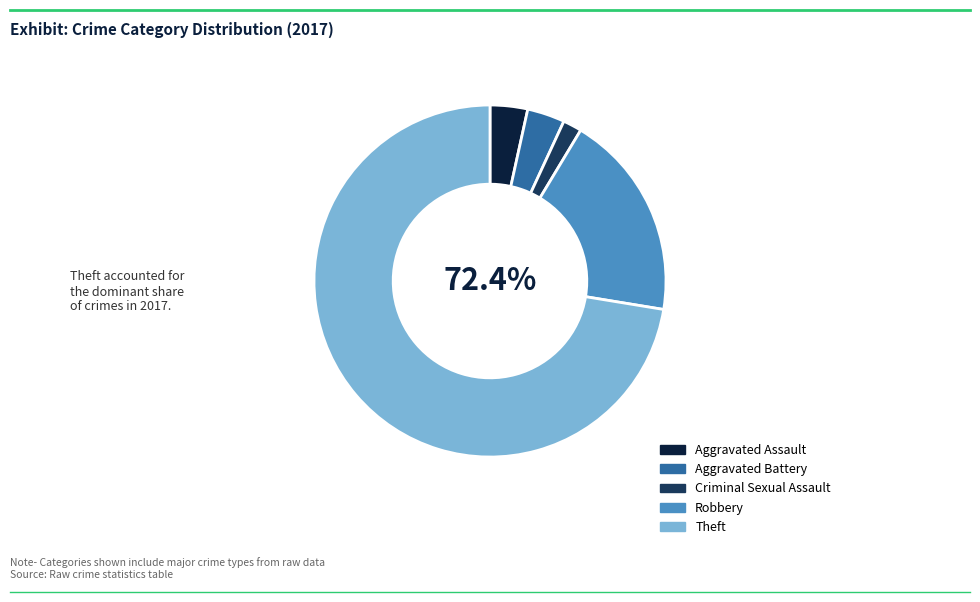

Which category has the biggest portion of the pie?

Theft